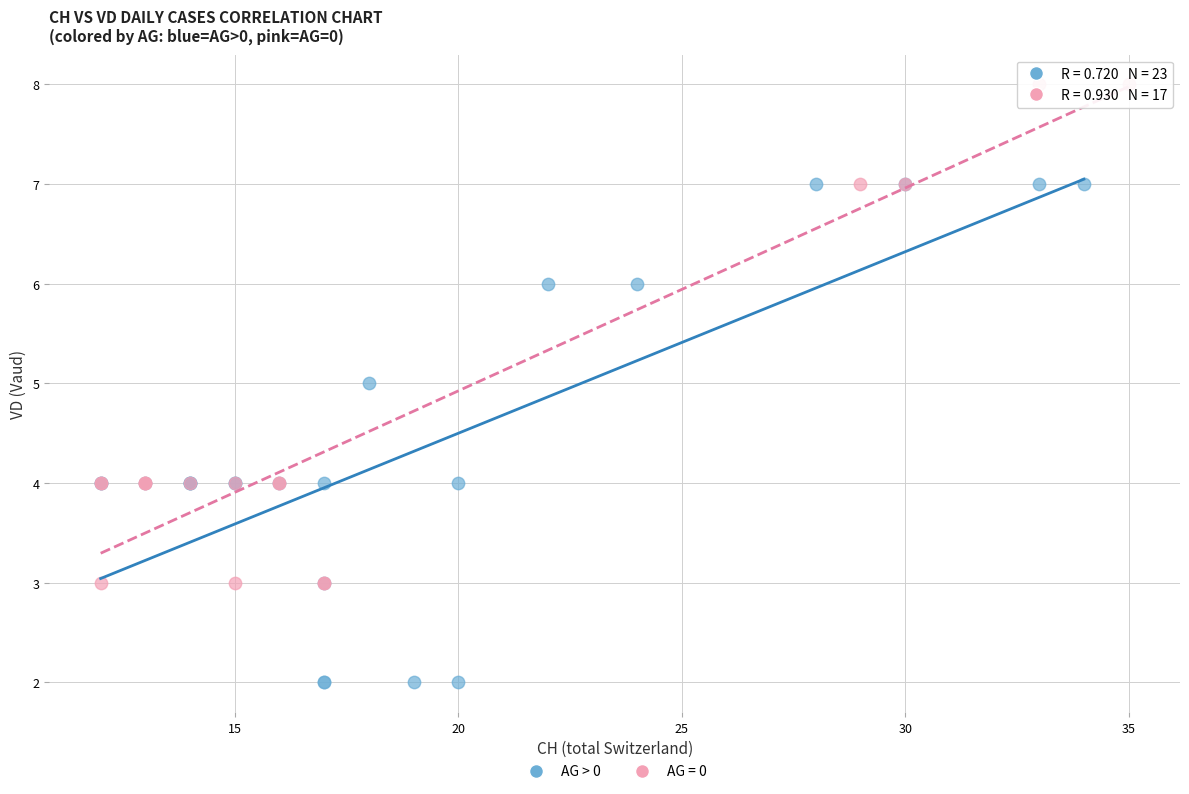

Which series reaches the minimum Y coordinate?

AG > 0